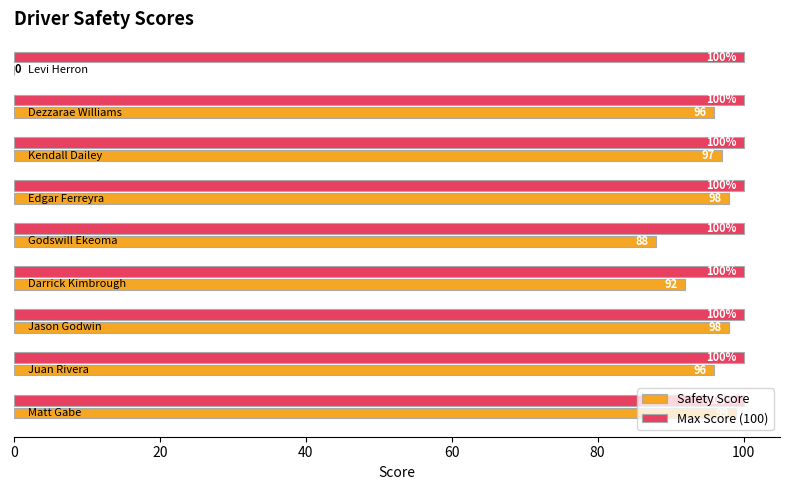

What is the maximum value shown in the chart?

100